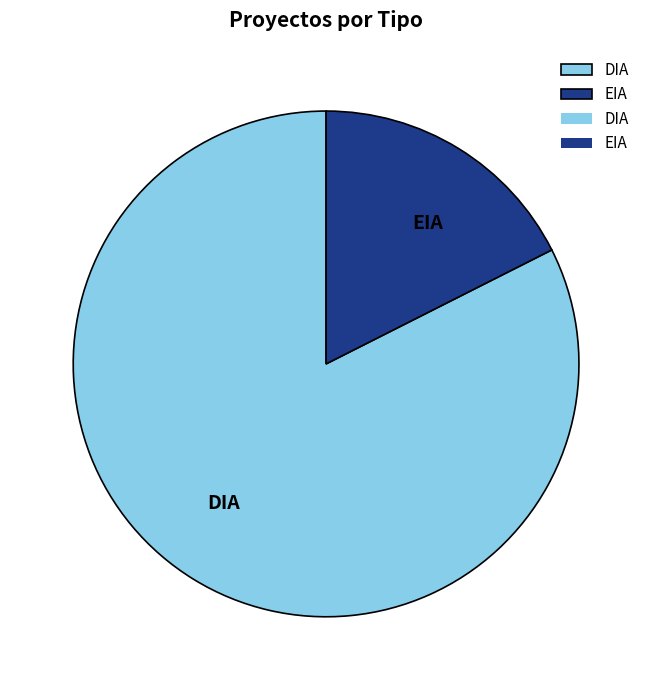

Do EIA and DIA together represent more than half of the pie?

Yes